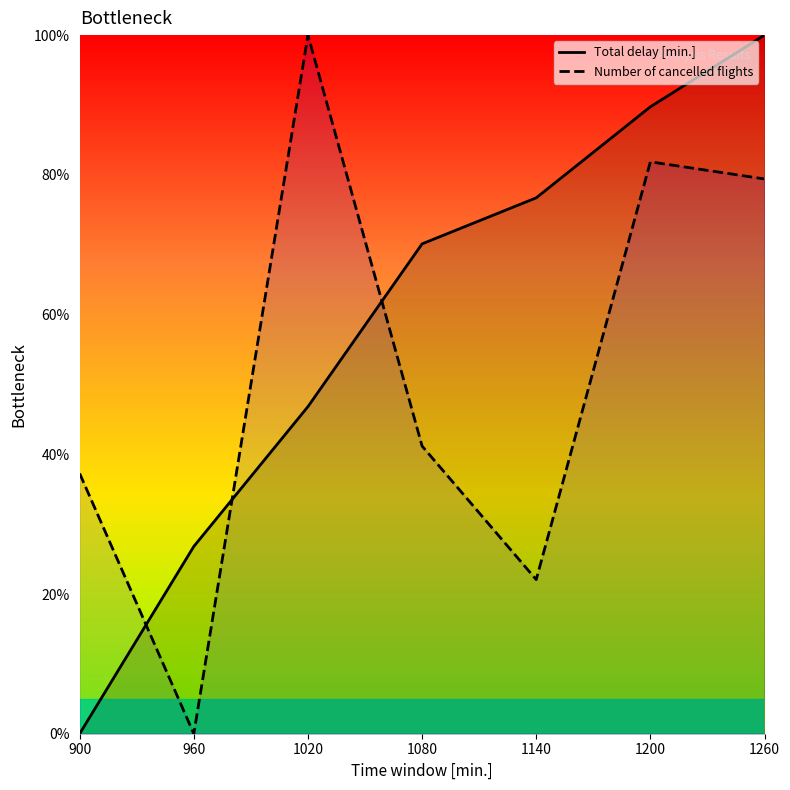

Between 1020 and 1080, which is larger?

1080